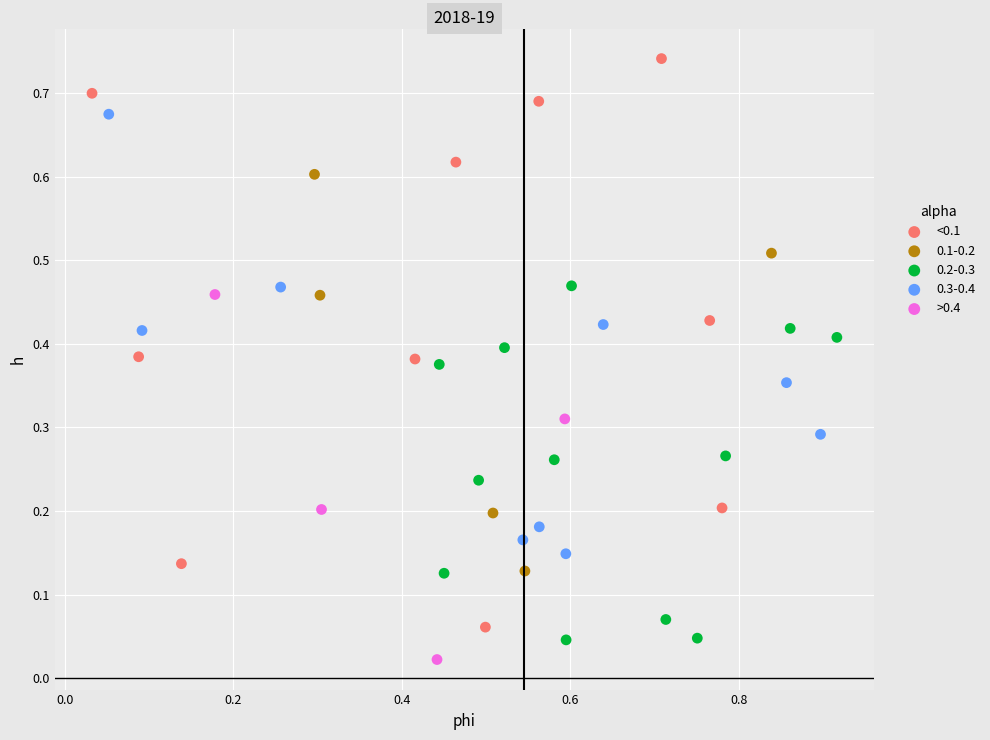

What are all the series names shown in the legend?

<0.1, 0.1-0.2, 0.2-0.3, 0.3-0.4, >0.4